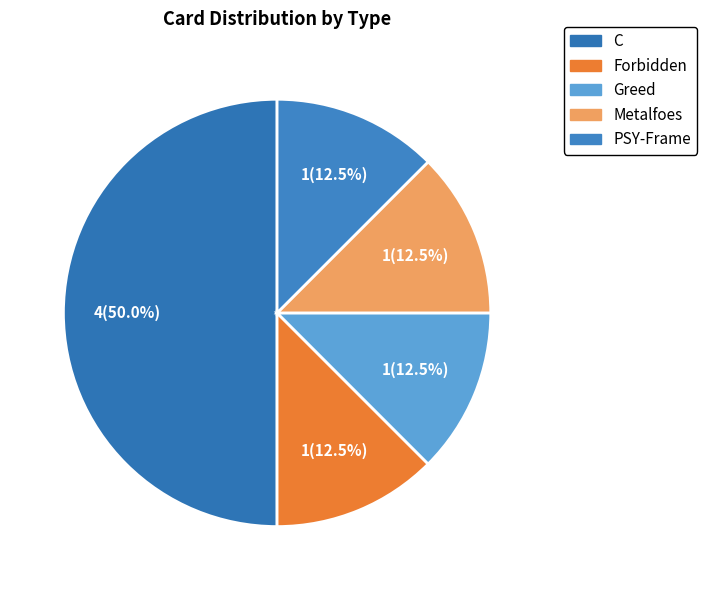

How many slices are in this pie chart?

5